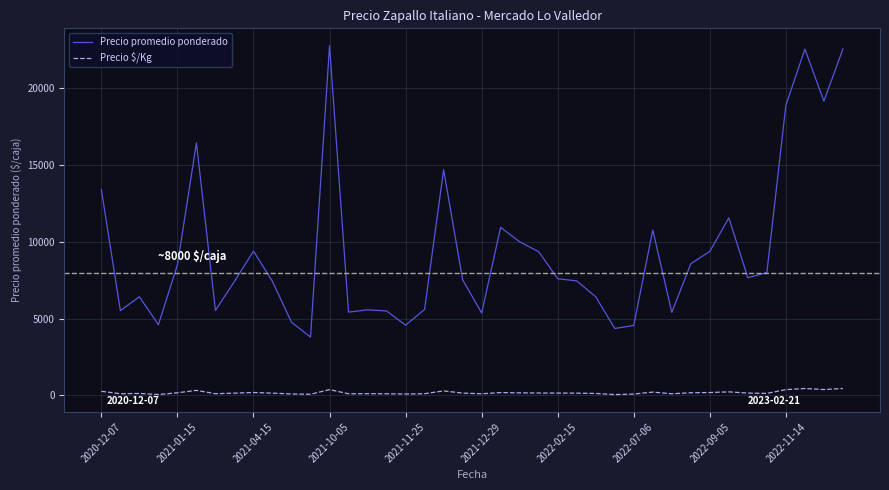

What is the minimum value for Precio promedio ponderado?

3800